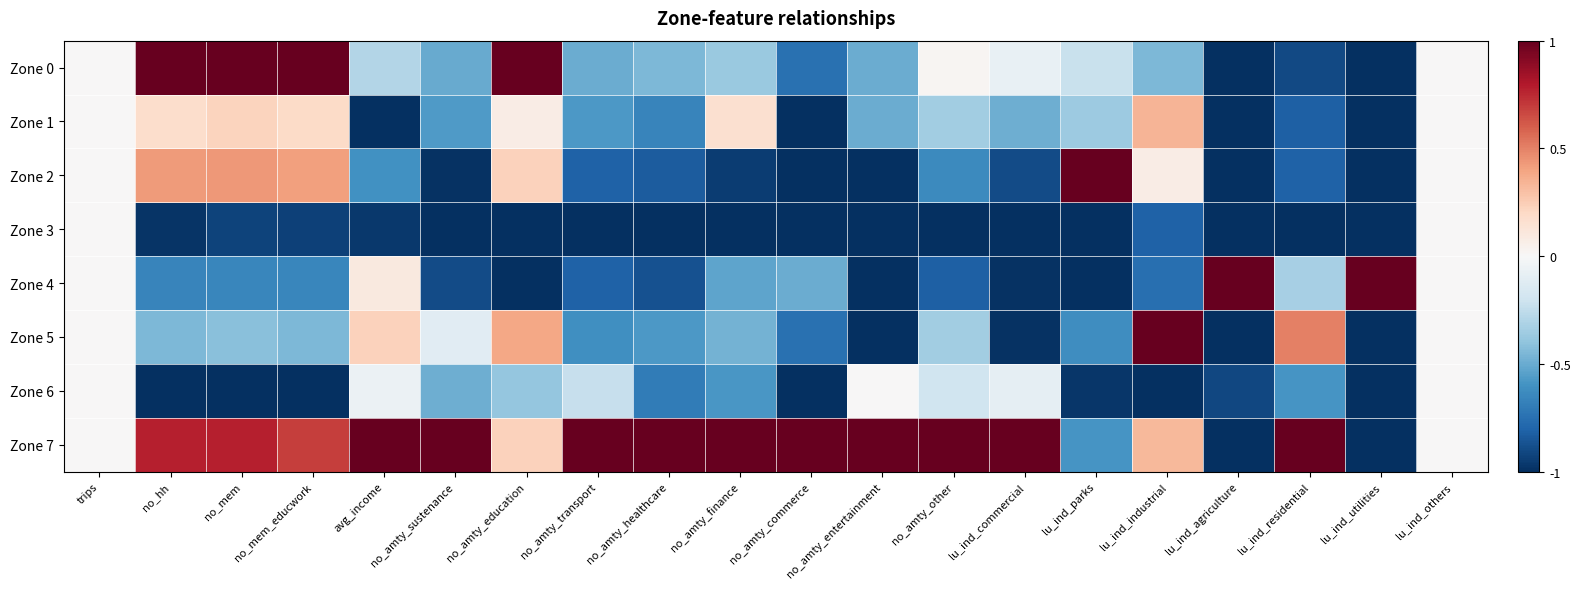

Rank the series by their maximum value, from highest to lowest.

Zone 0, Zone 2, Zone 4, Zone 5, Zone 7, Zone 1, Zone 3, Zone 6